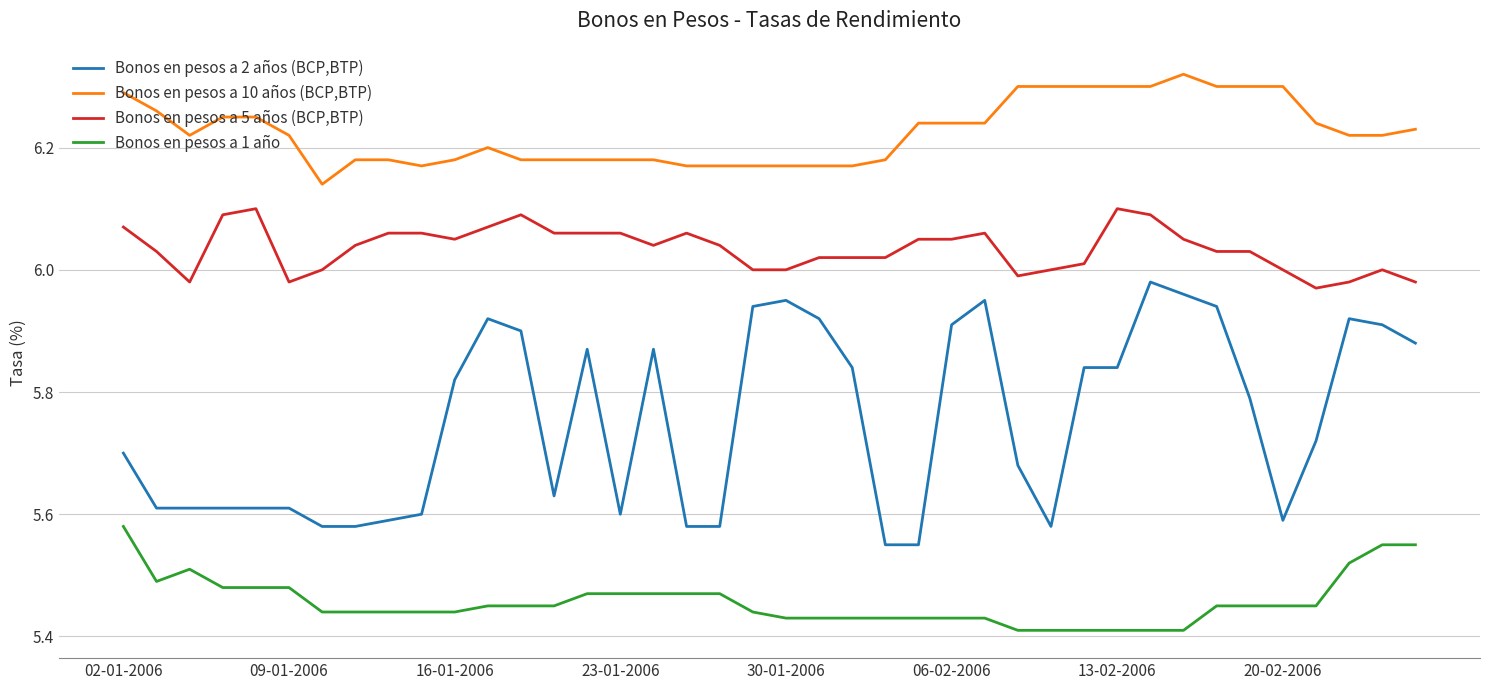

List the series in order of their peak value, lowest first.

Bonos en pesos a 1 año, Bonos en pesos a 2 años (BCP,BTP), Bonos en pesos a 5 años (BCP,BTP), Bonos en pesos a 10 años (BCP,BTP)